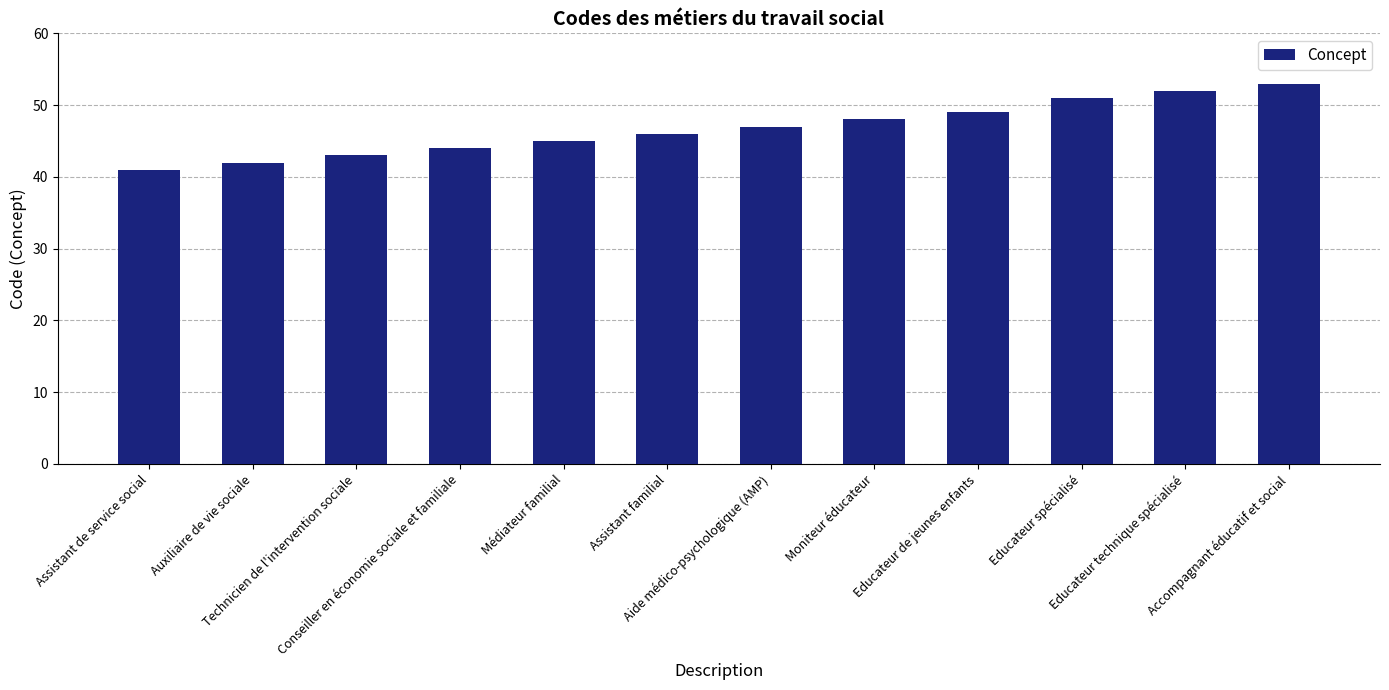

How many data points are less than 47?

6